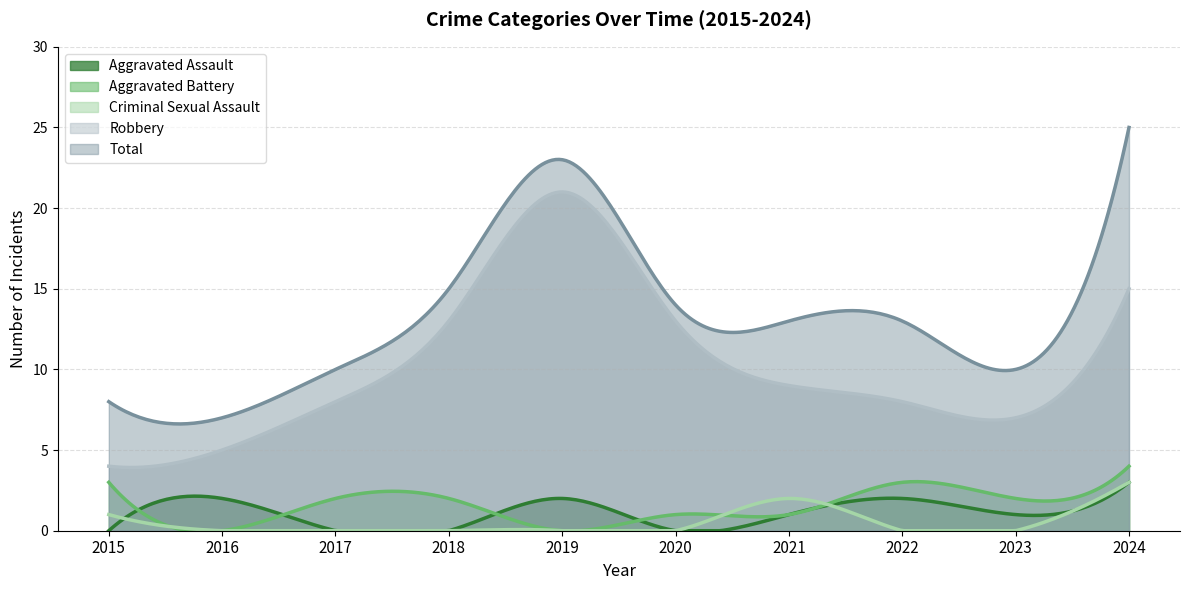

What are all the series names shown in the legend?

Aggravated Assault, Aggravated Battery, Criminal Sexual Assault, Robbery, Total